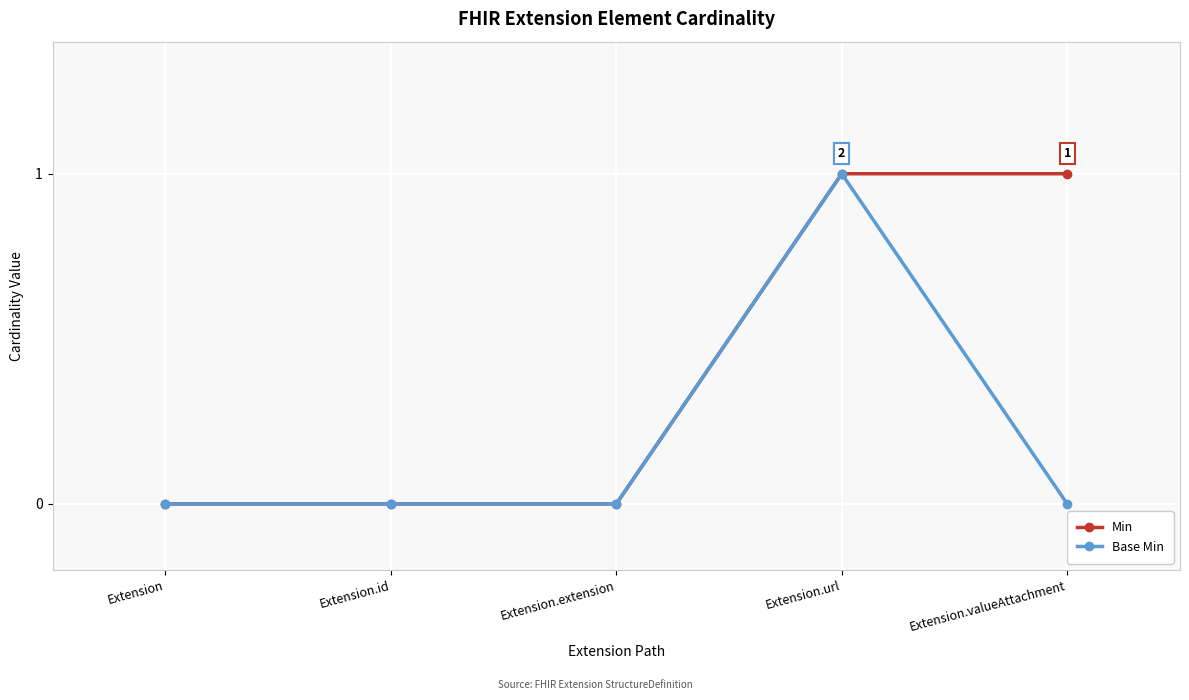

What are all the series names shown in the legend?

Min, Base Min